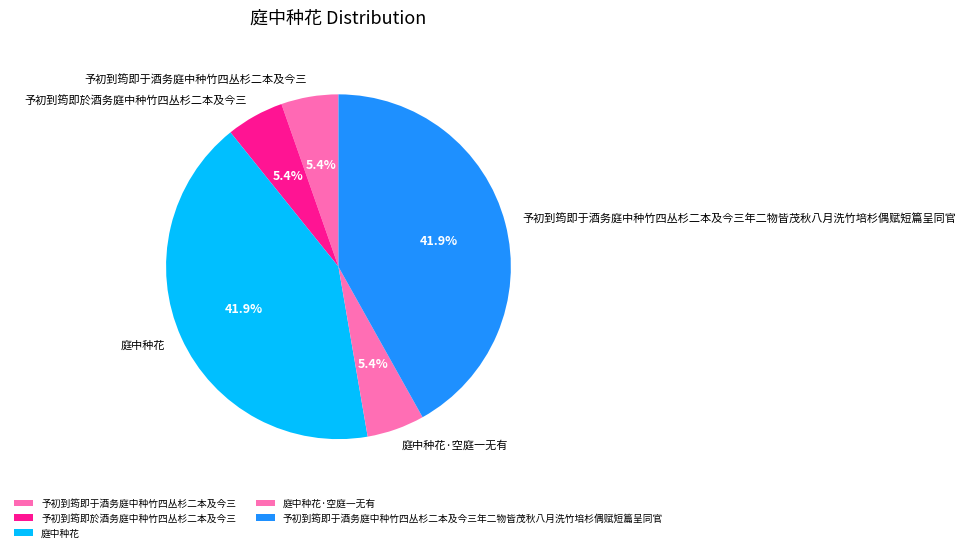

Is there any slice that represents more than half of the pie?

No